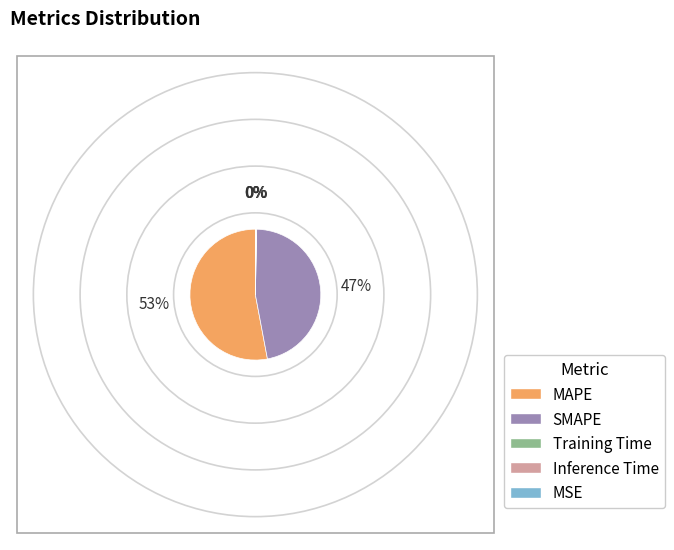

Which category has the biggest portion of the pie?

MAPE